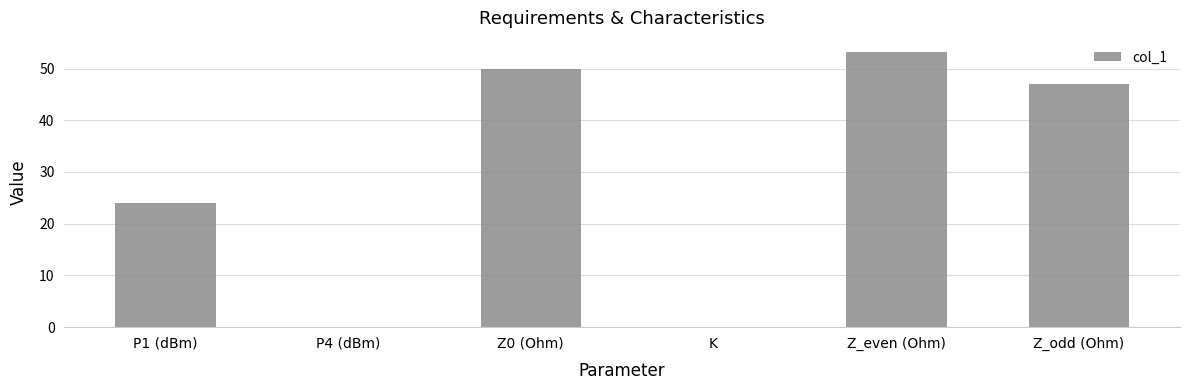

What is the sum of all values?

174.3